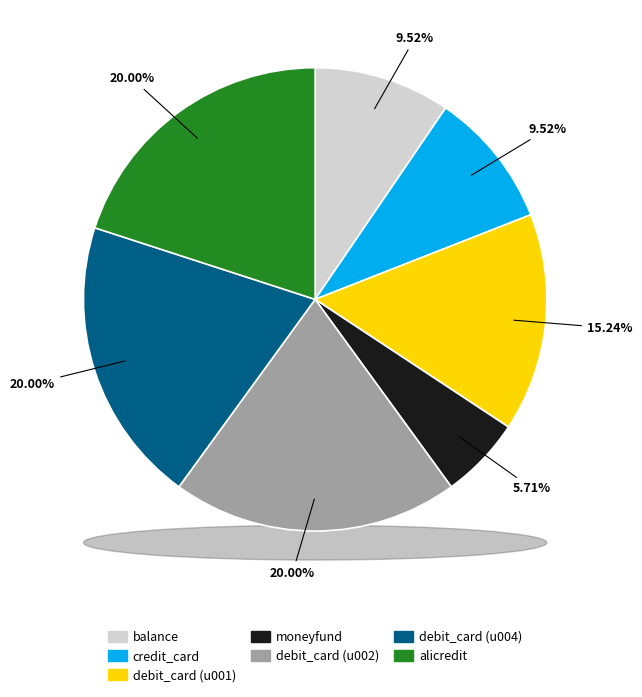

What is the change in value from balance to debit_card (u002)?

+1100